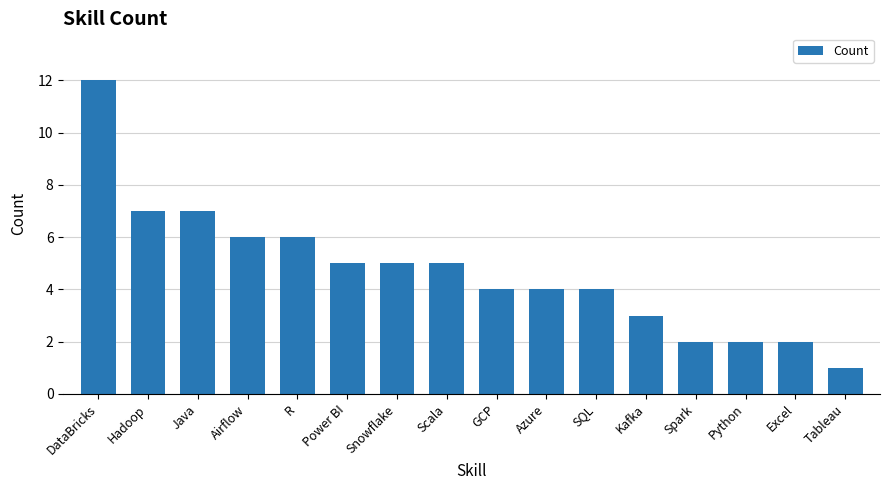

What is the difference between the second highest and minimum values?

6